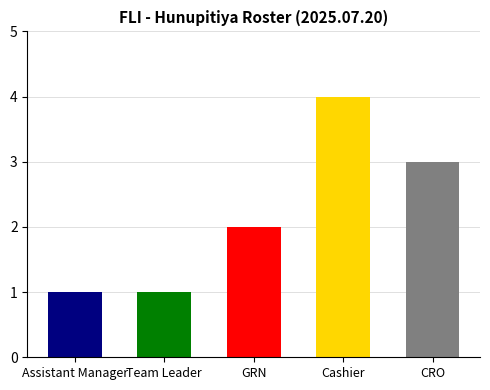

What is the sum of all values?

11